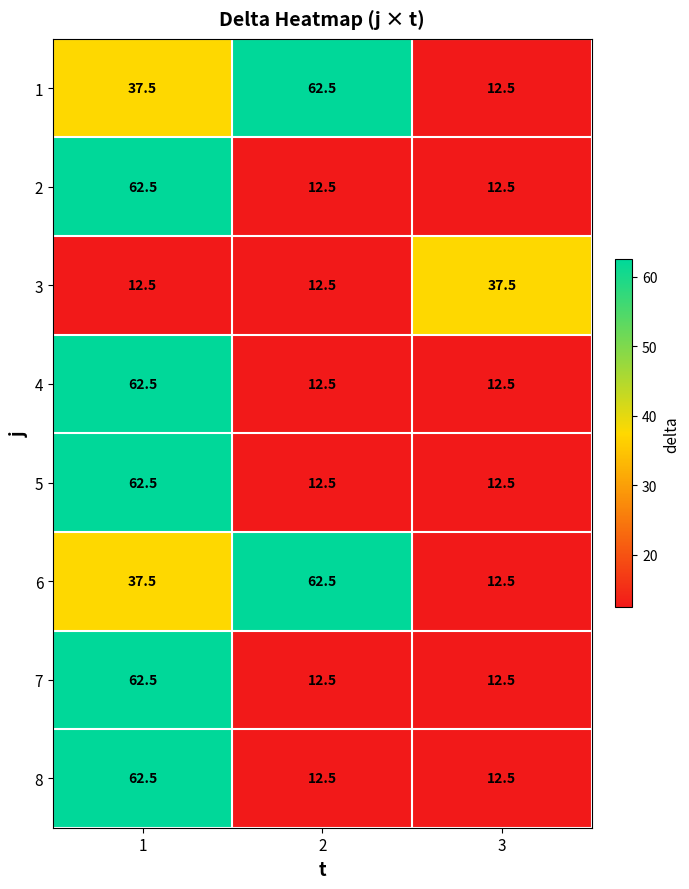

The value of 6 at 3 is 20.2. True or false?

False